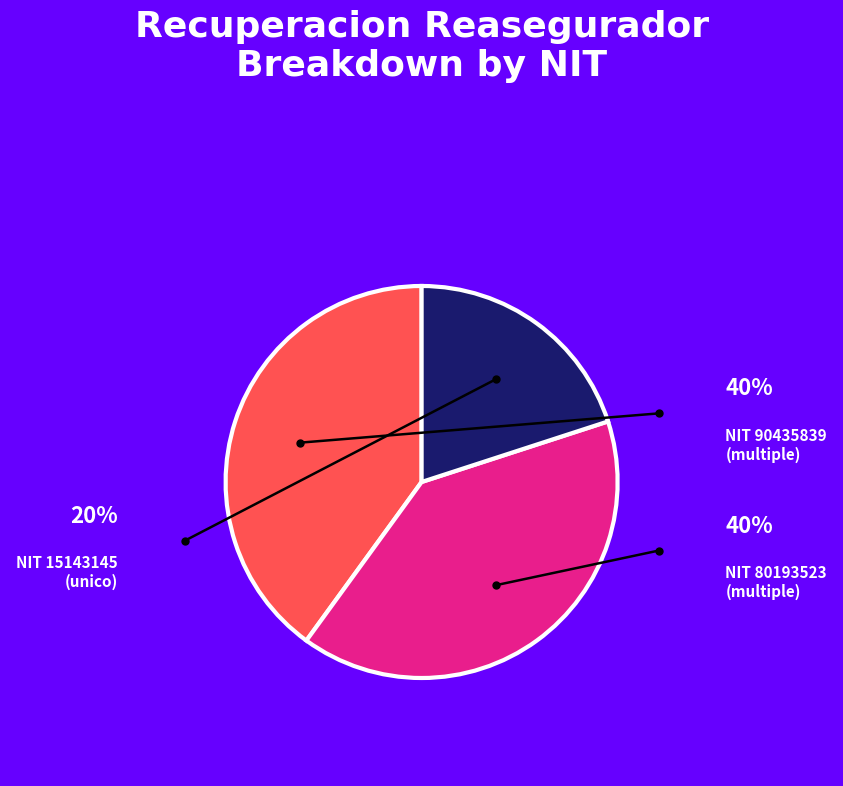

Is there a majority slice in this chart?

No